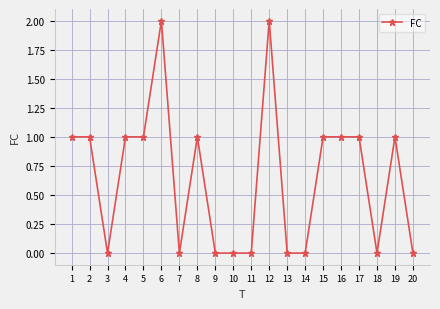

What is the change in value from 10 to 19?

+1